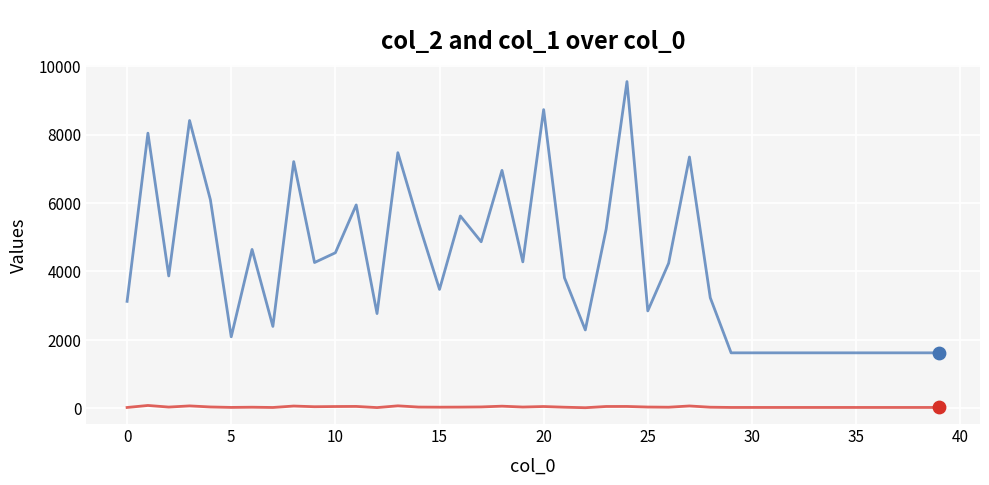

What is the greatest value displayed?

9547